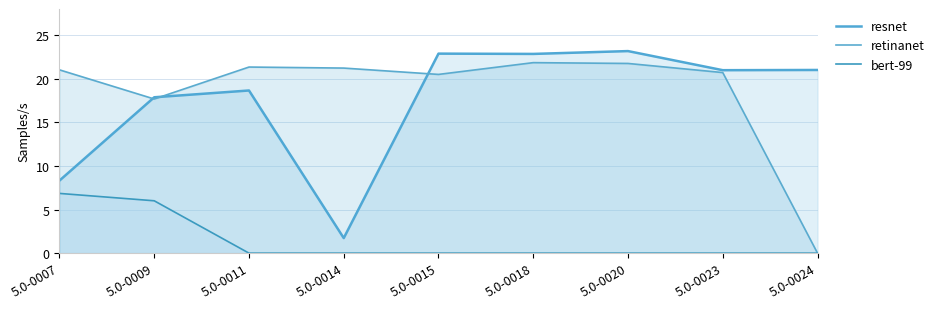

What is the sum of all resnet values?

157.5